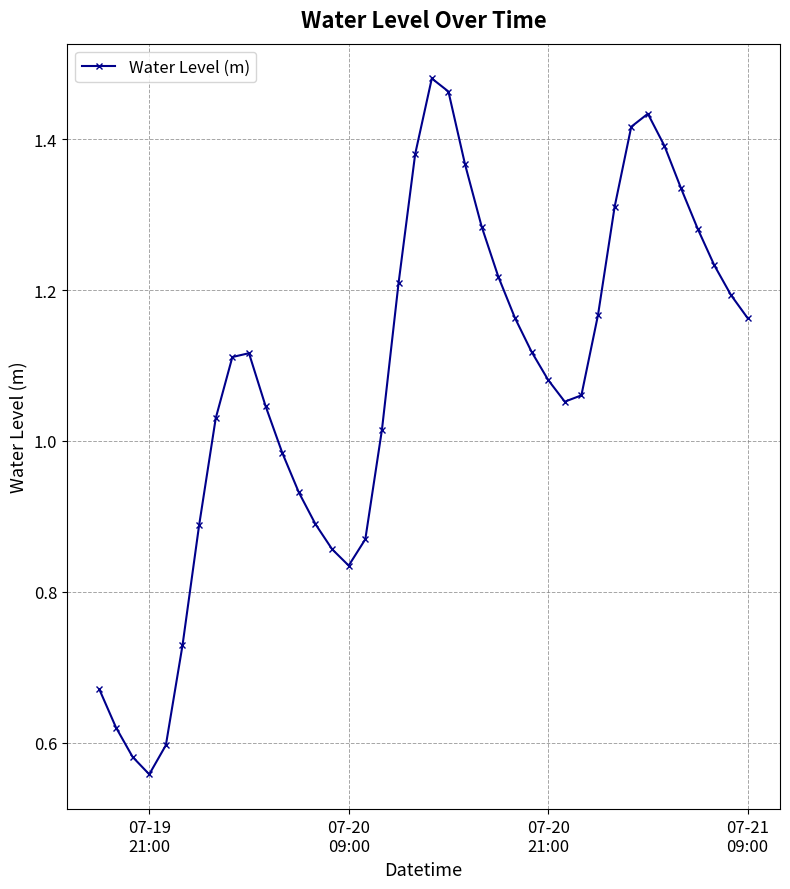

True or false: the data has more than 0 interior local peaks.

True